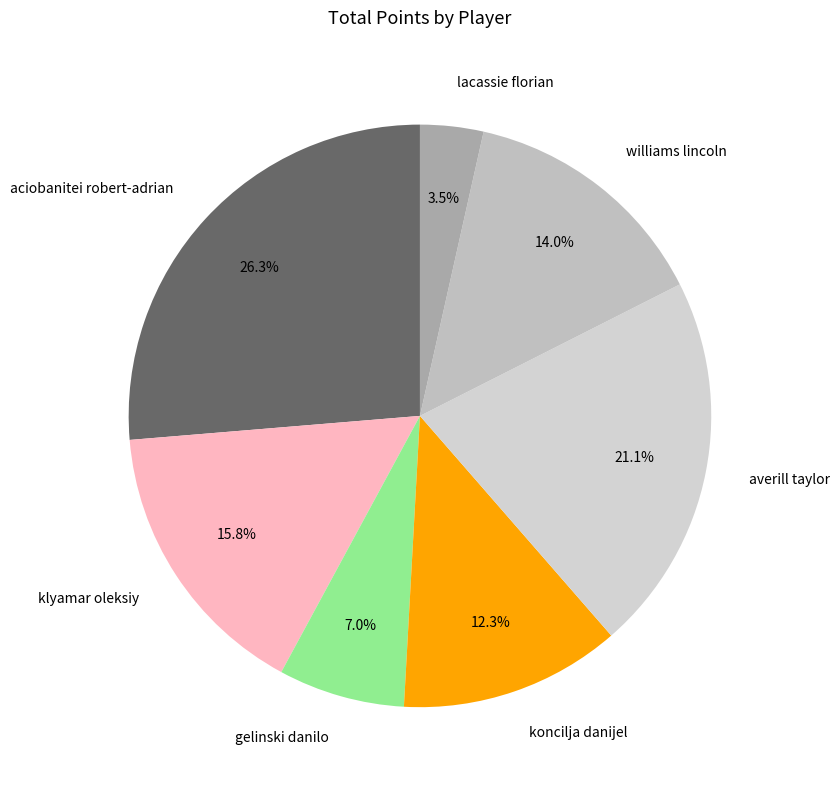

Between williams lincoln and koncilja danijel, which is larger?

williams lincoln